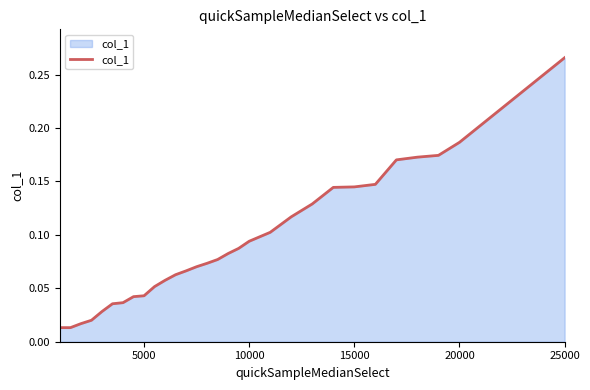

Which label corresponds to the largest value in the chart?

25000